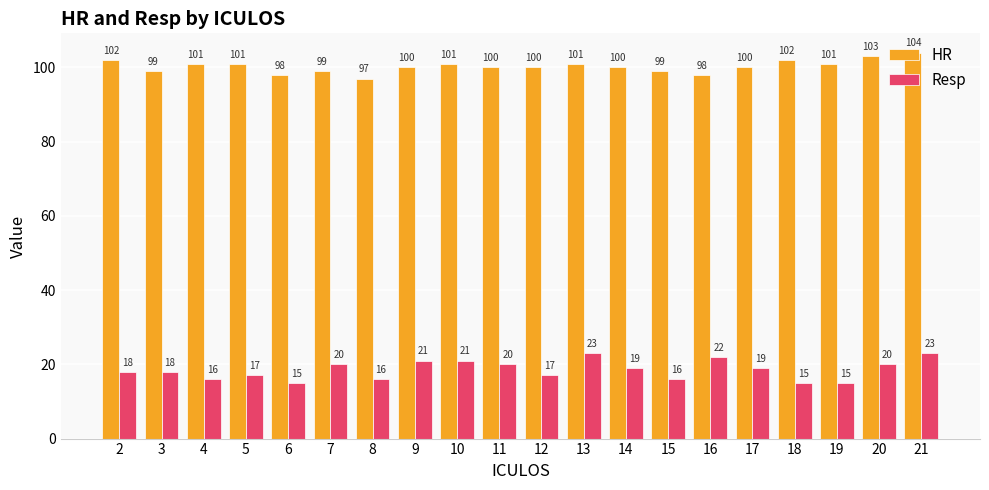

At which category does the chart reach its peak across all series?

21